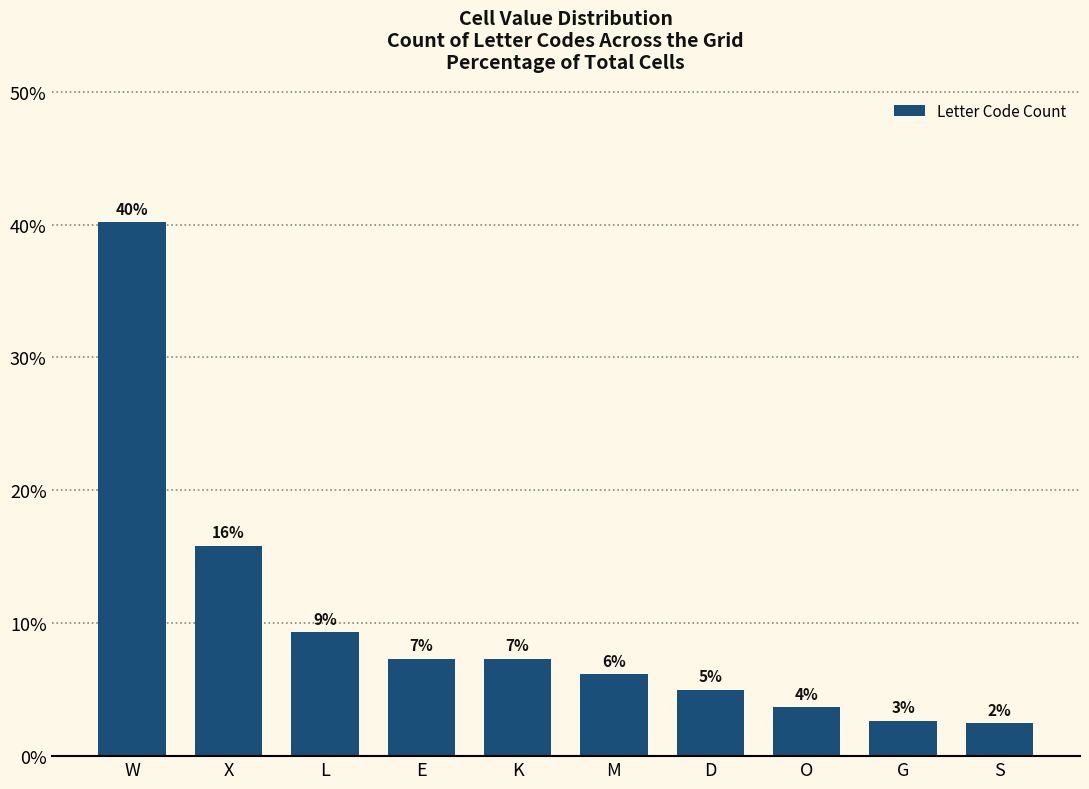

What is the greatest value displayed?

40.2